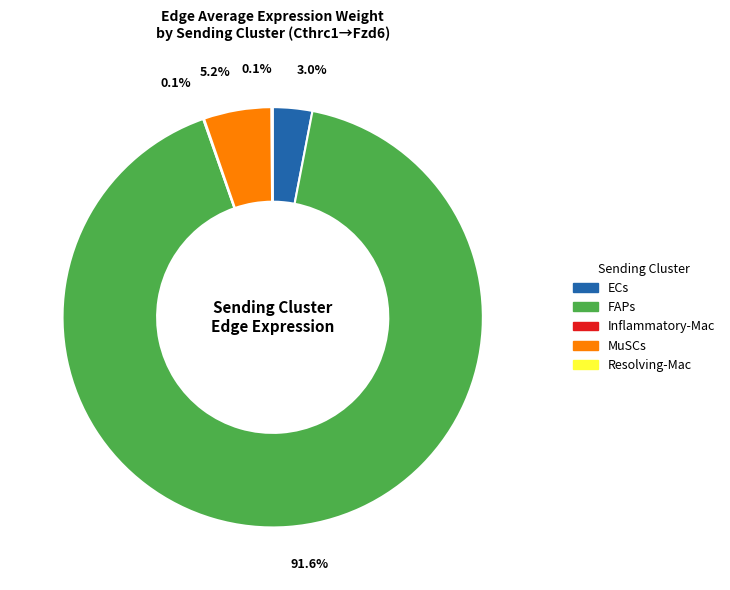

Which slice is the largest?

FAPs